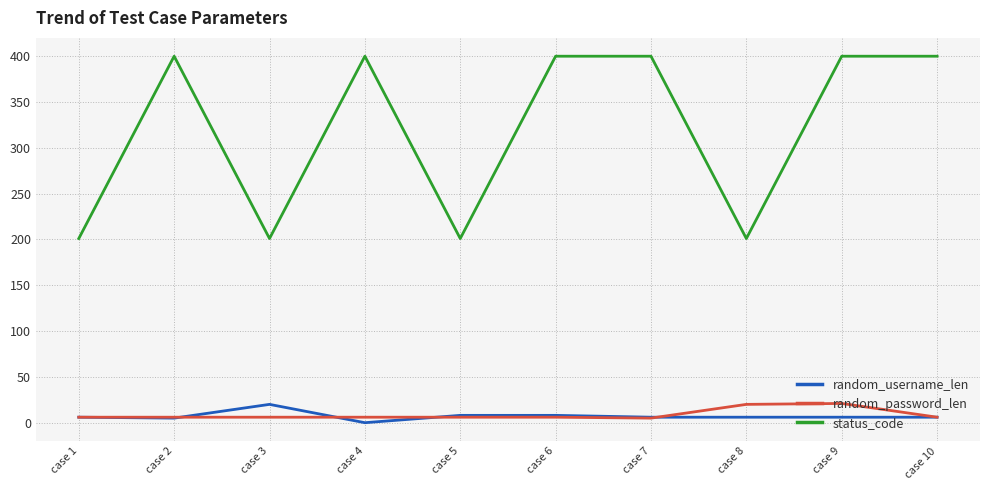

Which series has the largest total across all categories?

status_code